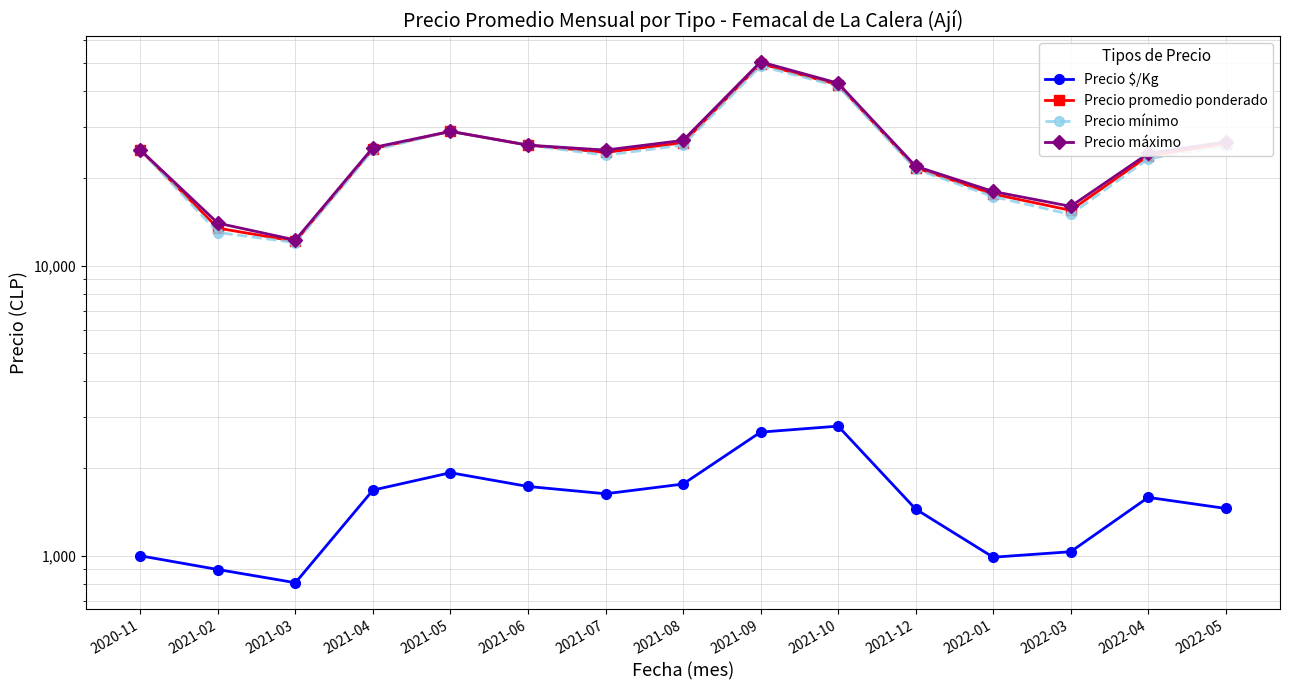

Where is the first local maximum for Precio máximo?

2021-05